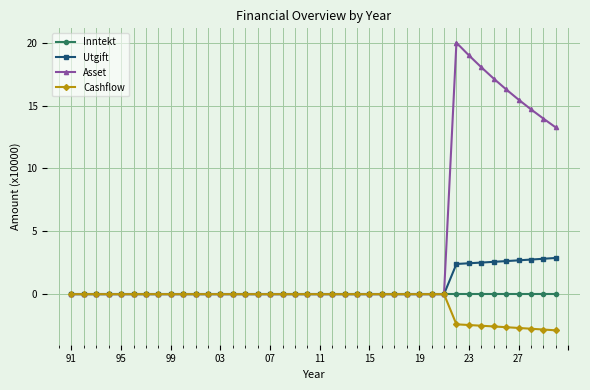

Which series has the widest spread of values?

Asset